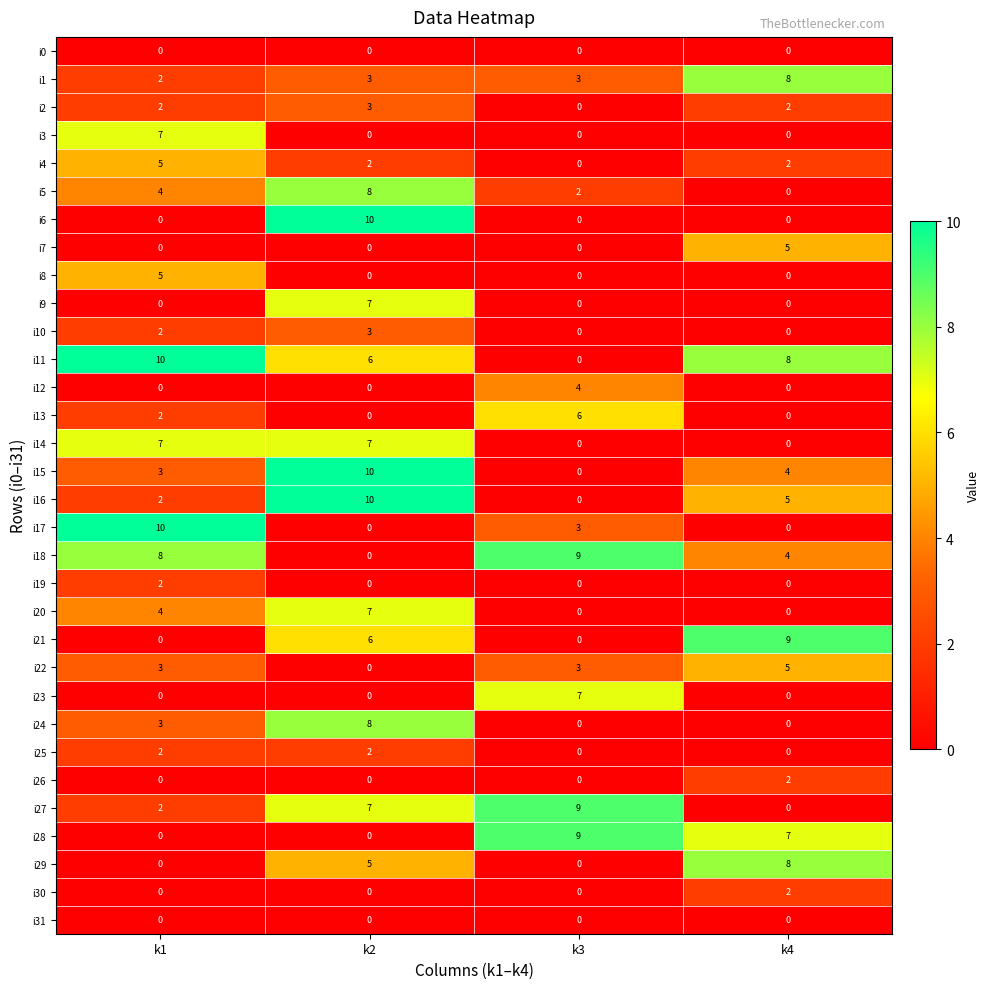

Which category has the highest value in the i17 series?

k1